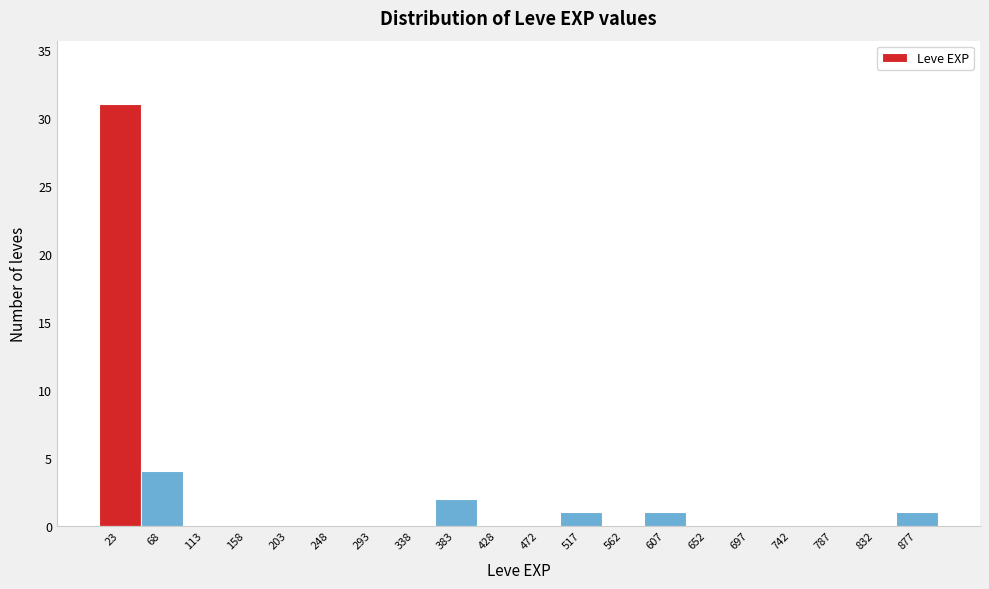

Over which range of the x-axis is the bar tallest?

0 to 45